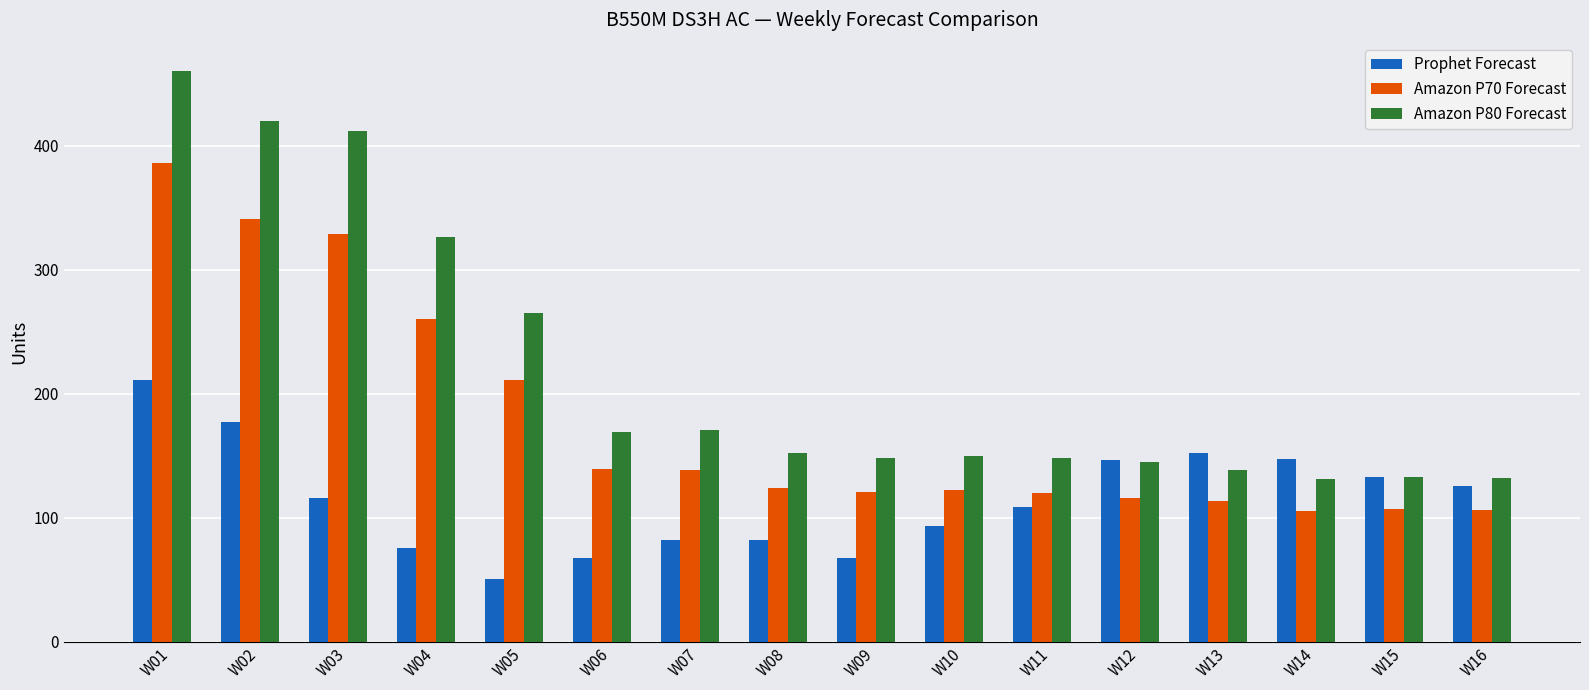

The Amazon P80 Forecast series shows 169.0 at W06. True or false?

True